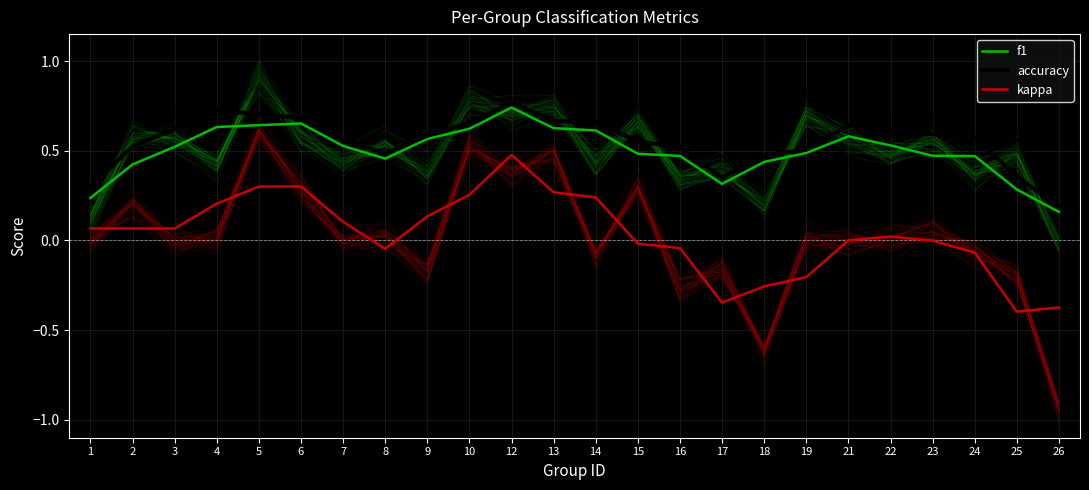

Where is the first local maximum for f1?

6